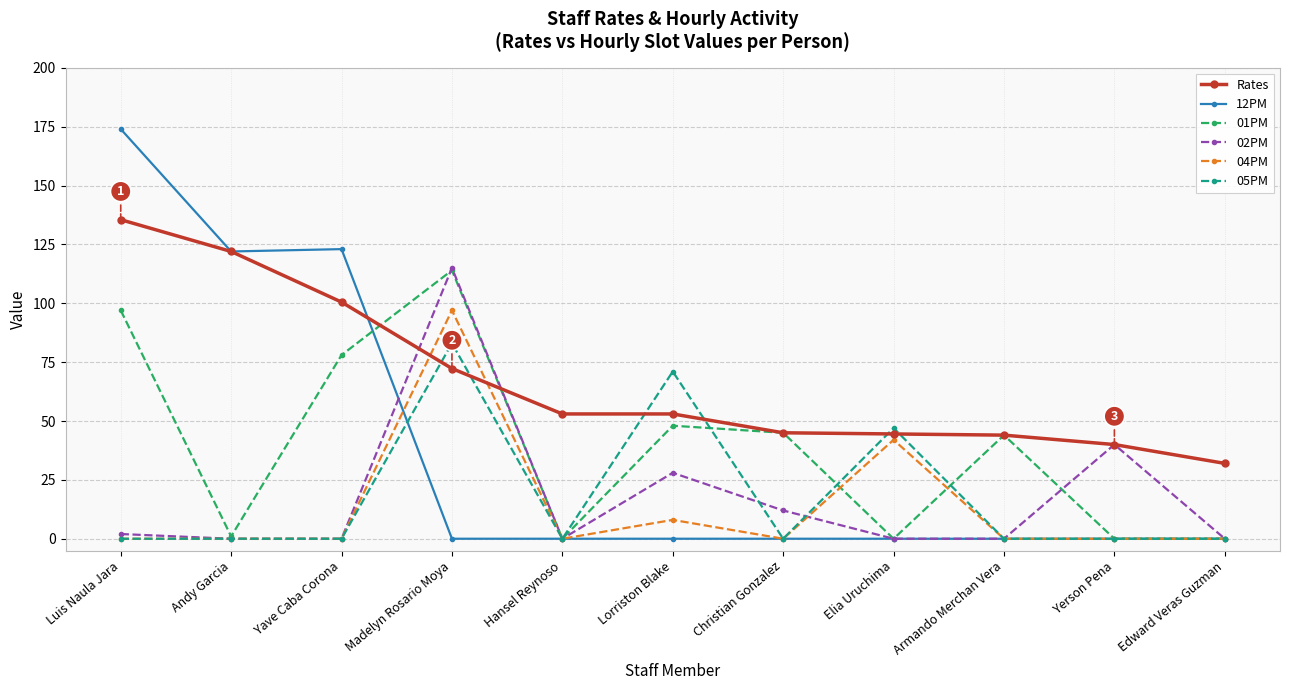

Which series has the largest total across all categories?

Rates